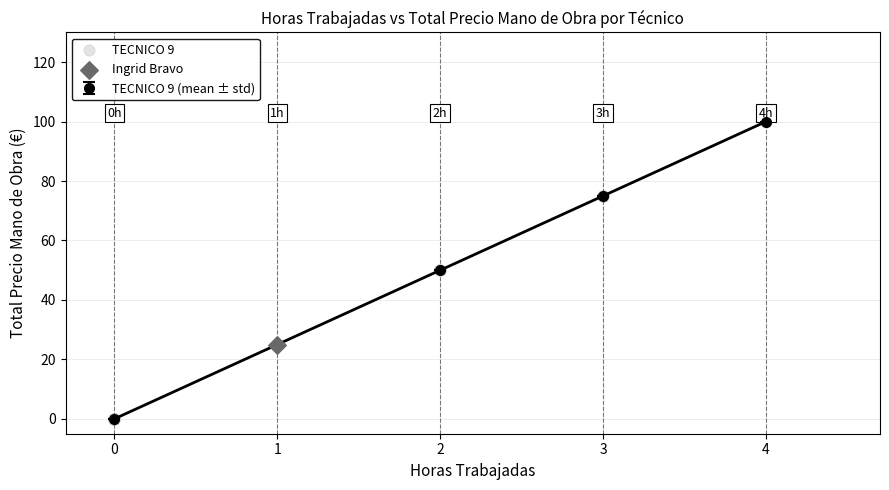

What is the change in value from 0 to 4?

+100